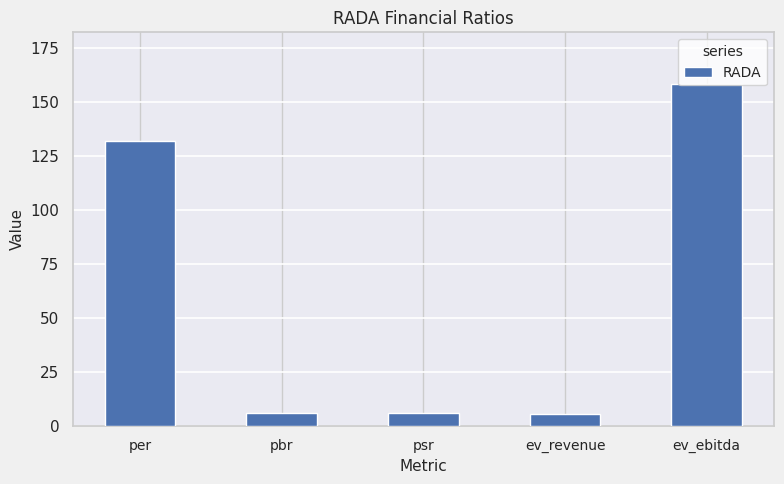

What is the ratio of the value at ev_revenue to the value at psr?

1.0